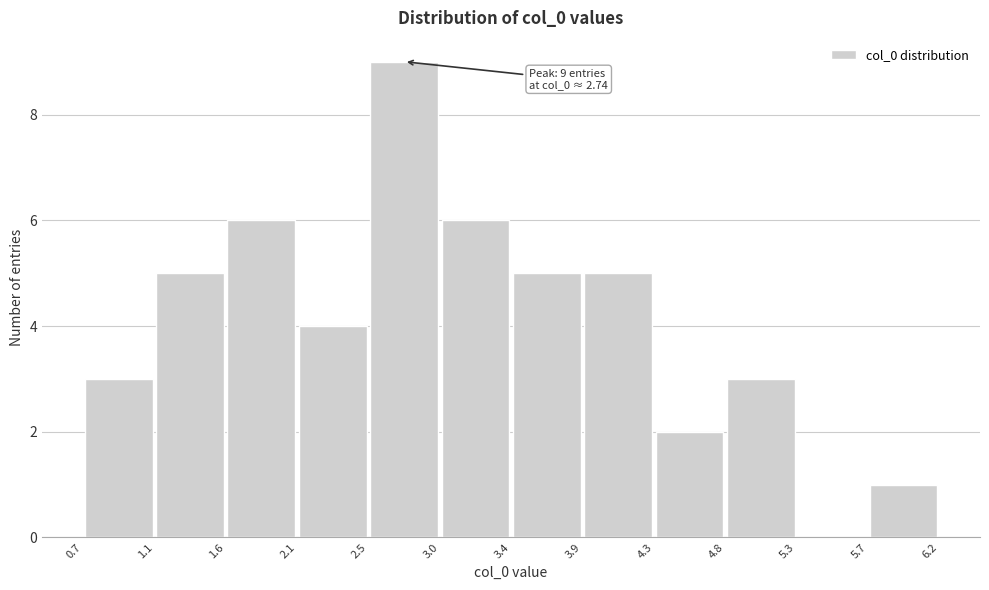

Which range on the x-axis has the tallest bar?

2.5 to 3.0